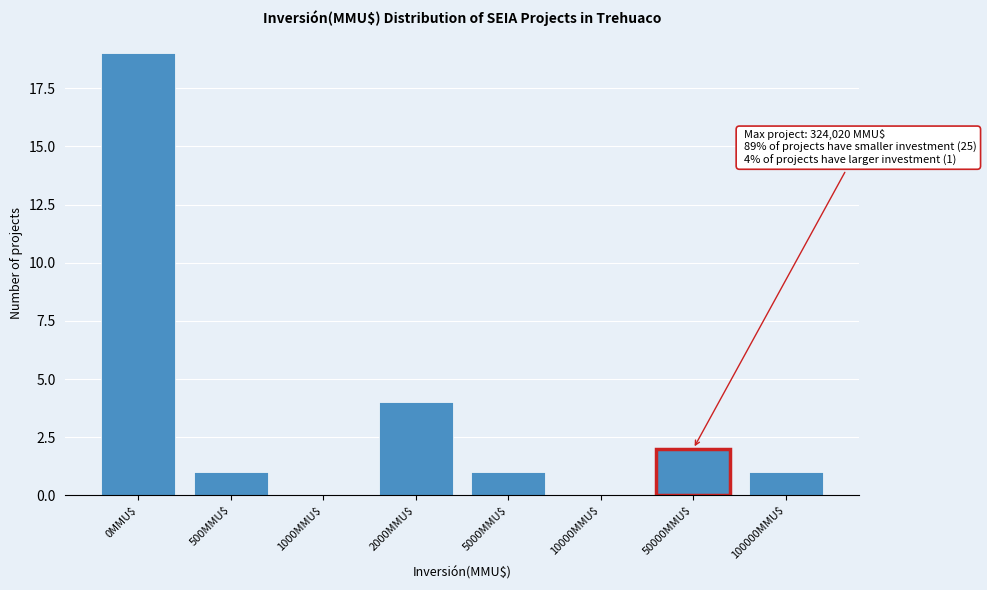

At which label is the value closest to 9?

2000MMU$